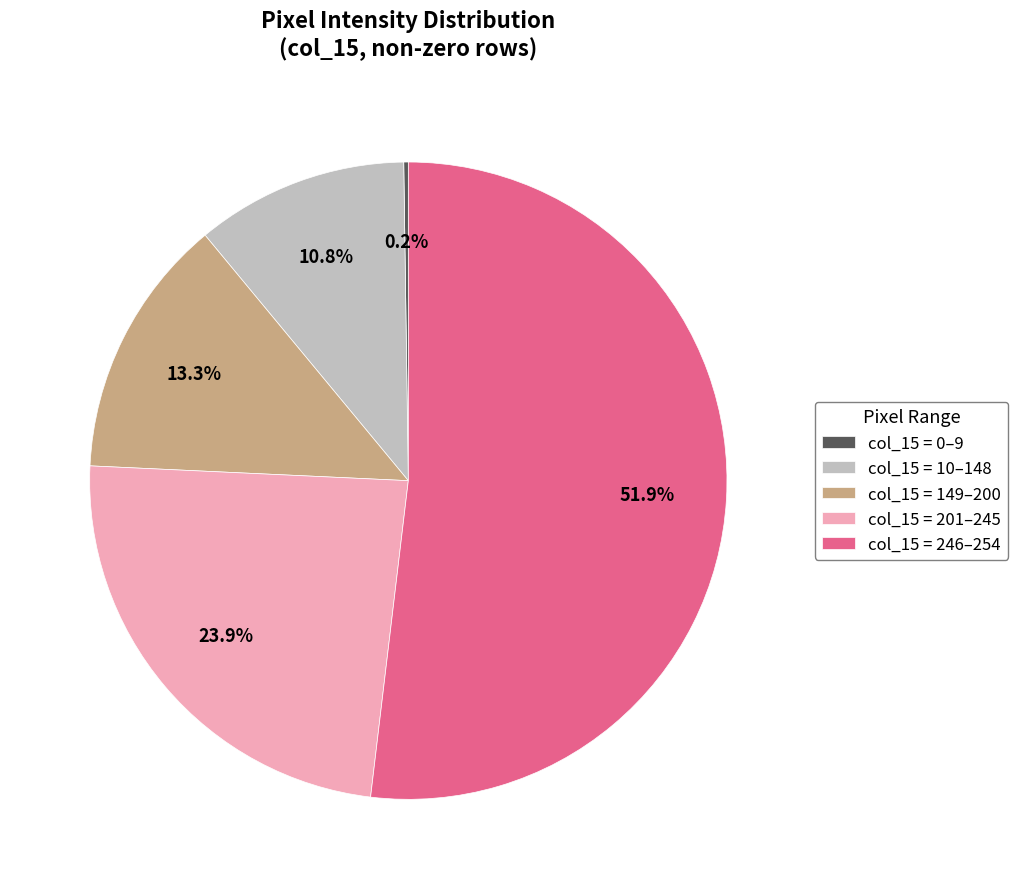

What is the ratio of the value at col_15 = 246–254 to the value at col_15 = 149–200?

3.9